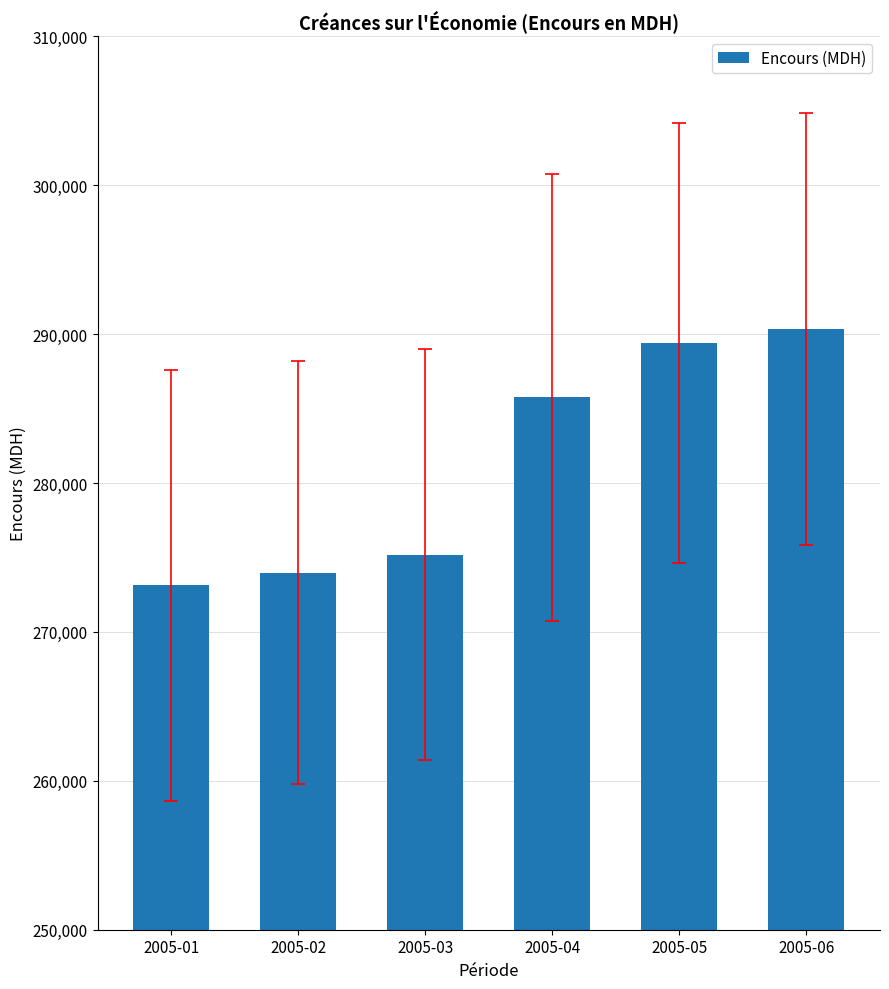

Rank the categories by value from highest to lowest.

2005-06, 2005-05, 2005-04, 2005-03, 2005-02, 2005-01